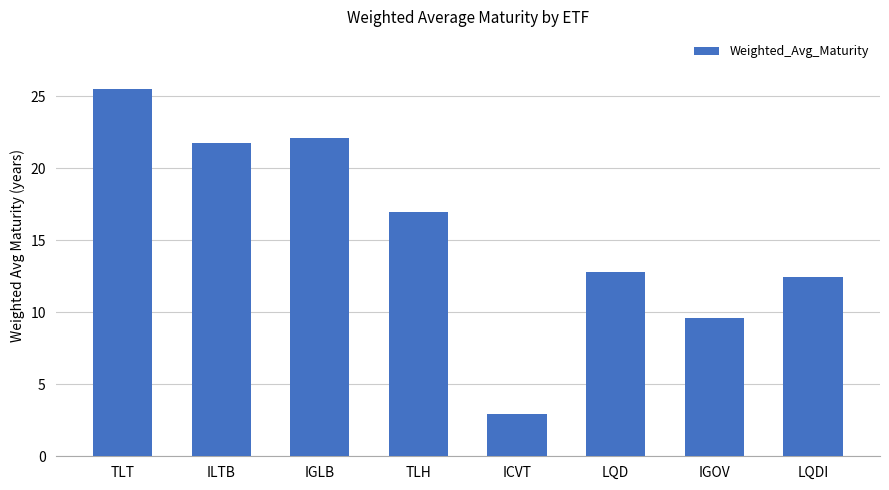

What is the minimum value shown in the chart?

2.9